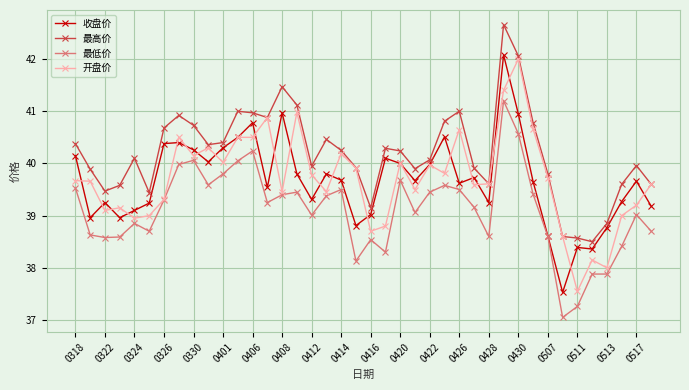

True or false: 收盘价 has more than 2 points higher than both neighbors.

True